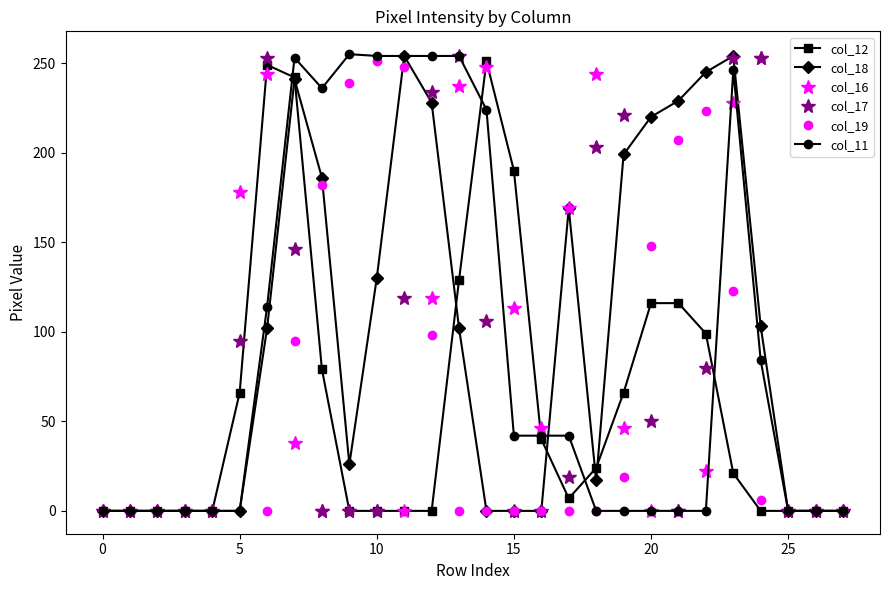

What is the sum of all col_19 values?

1839